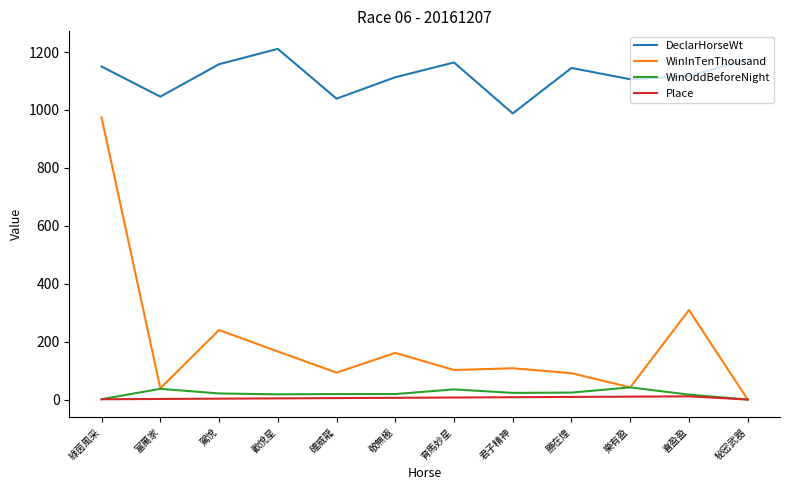

True or false: WinInTenThousand and DeclarHorseWt intersect in this chart.

False